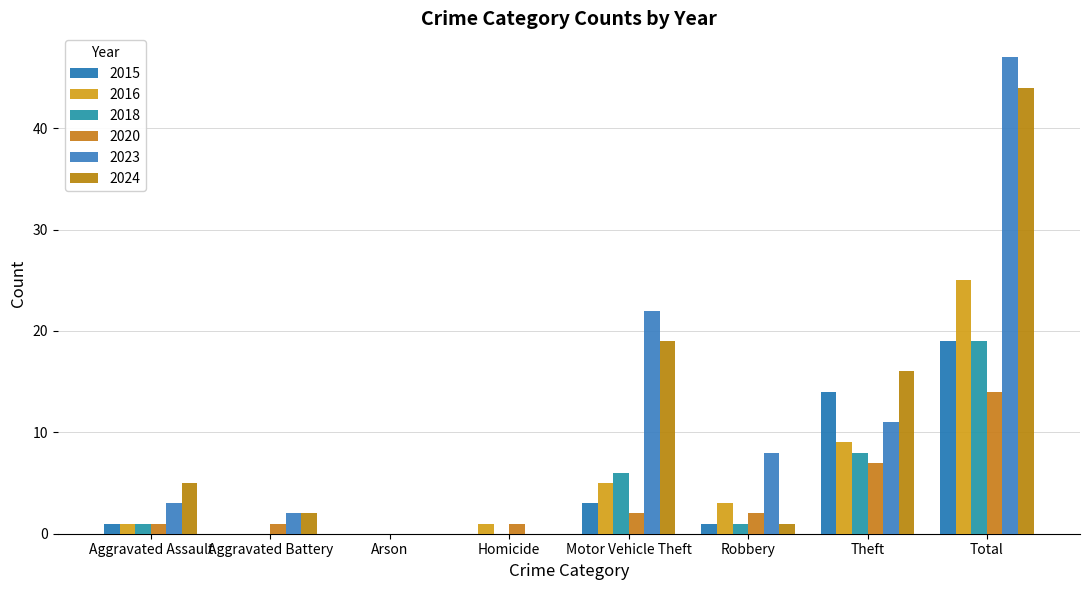

At how many categories does at least one series exceed 9?

3